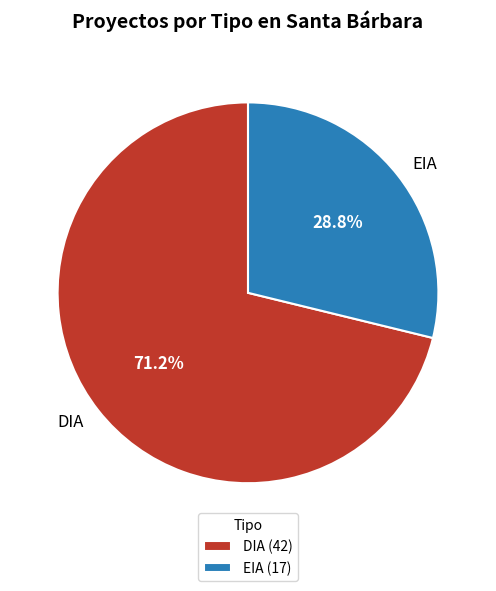

To the nearest percent, what is the combined percentage of EIA and DIA?

100%